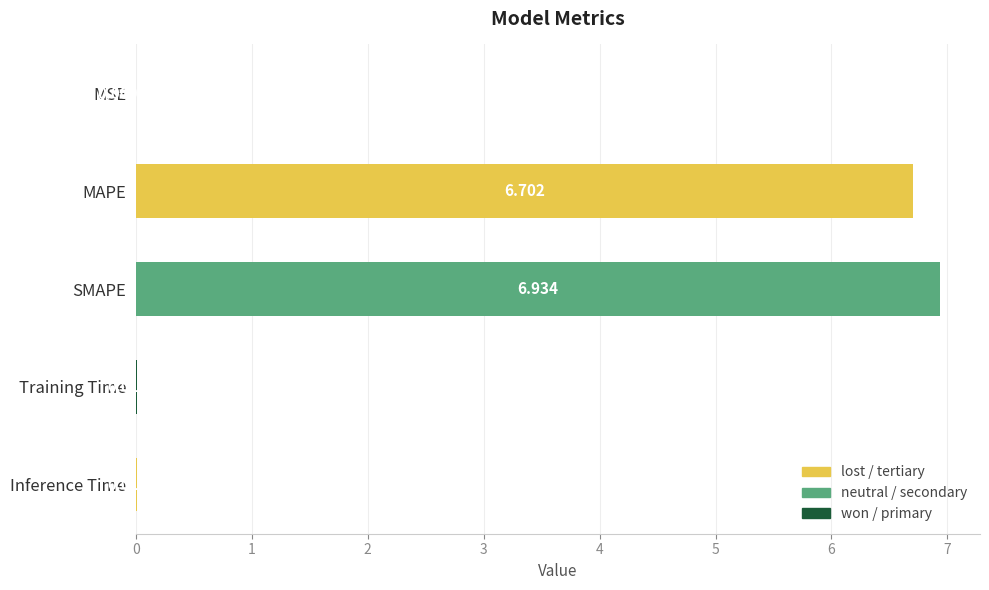

Which category has the highest value across all series?

SMAPE